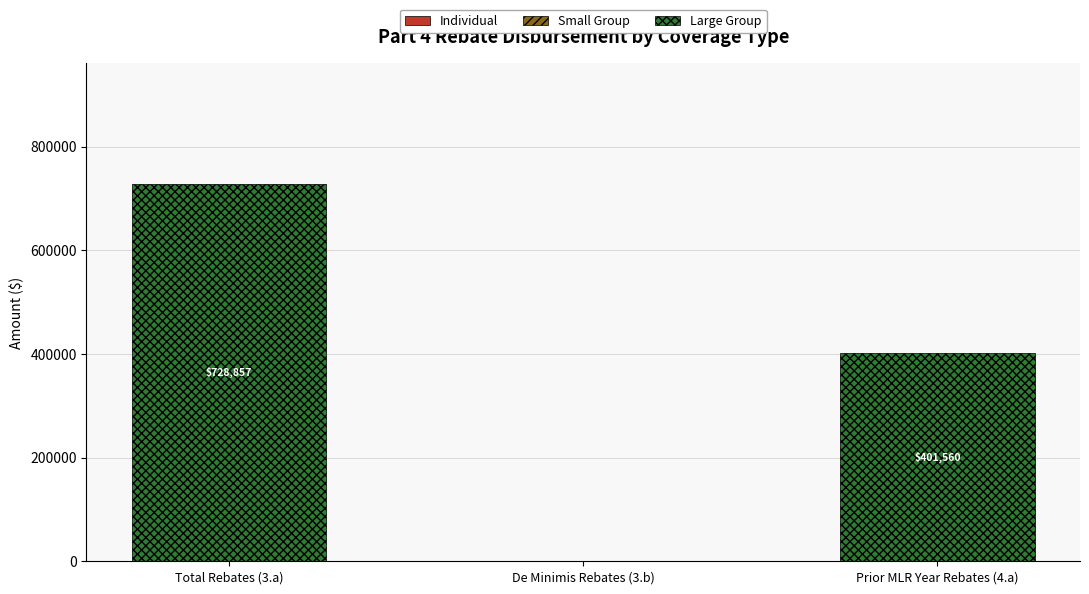

Which has a higher value, De Minimis Rebates (3.b) or Total Rebates (3.a)?

Total Rebates (3.a)